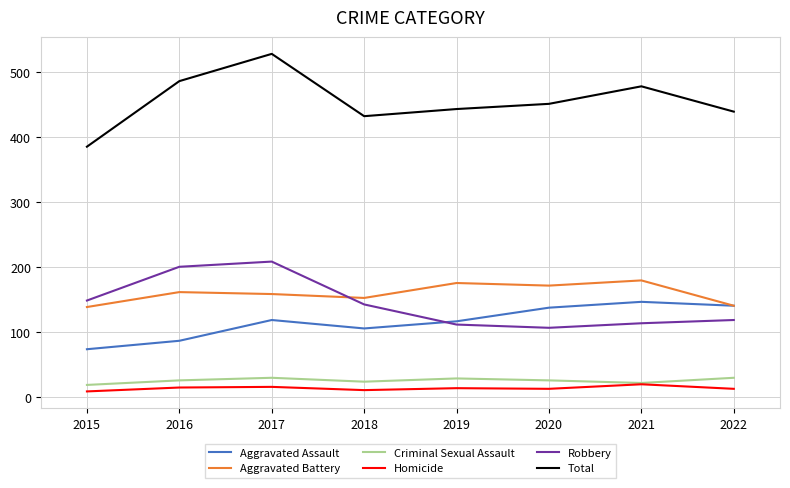

What is the sum of all Total values?

3642